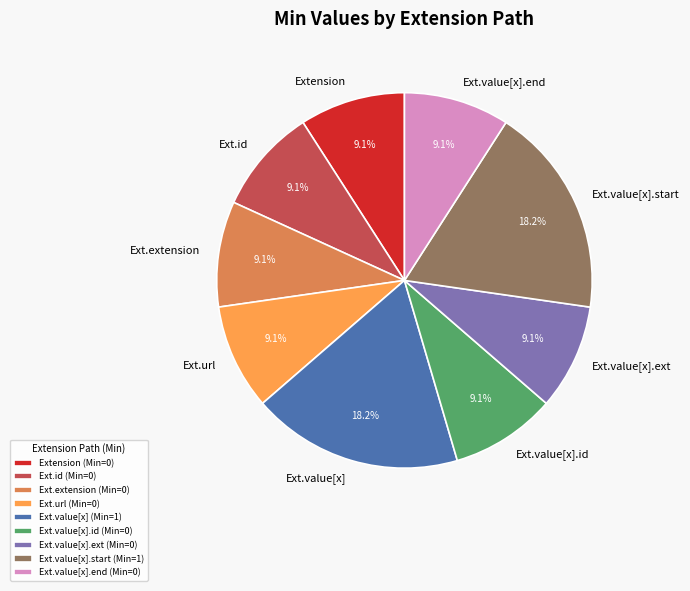

How many slices are in this pie chart?

9